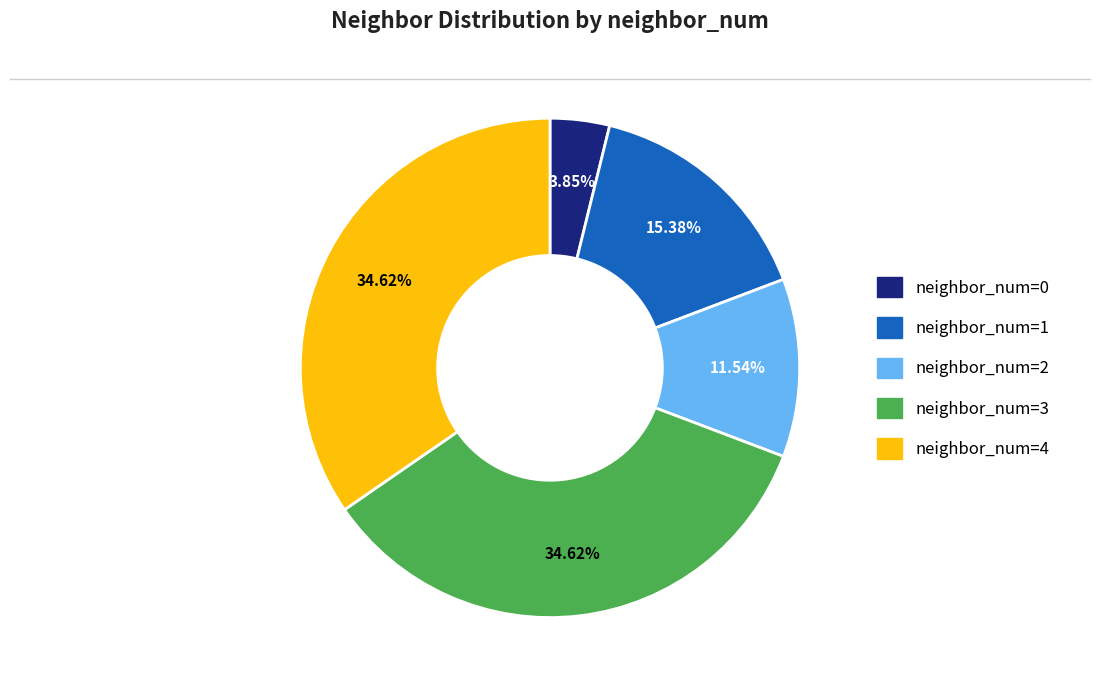

Combined, what portion of the pie is neighbor_num=3 and neighbor_num=0?

38.5%